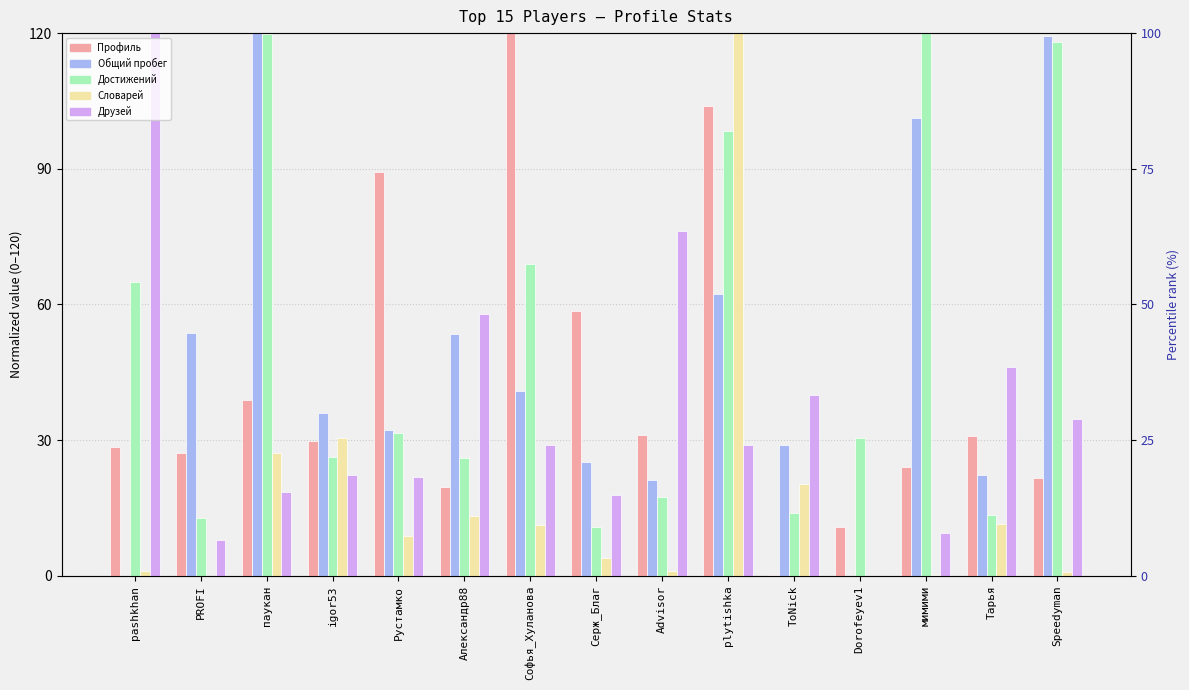

What are all the series names shown in the legend?

Профиль, Общий пробег, Достижений, Словарей, Друзей